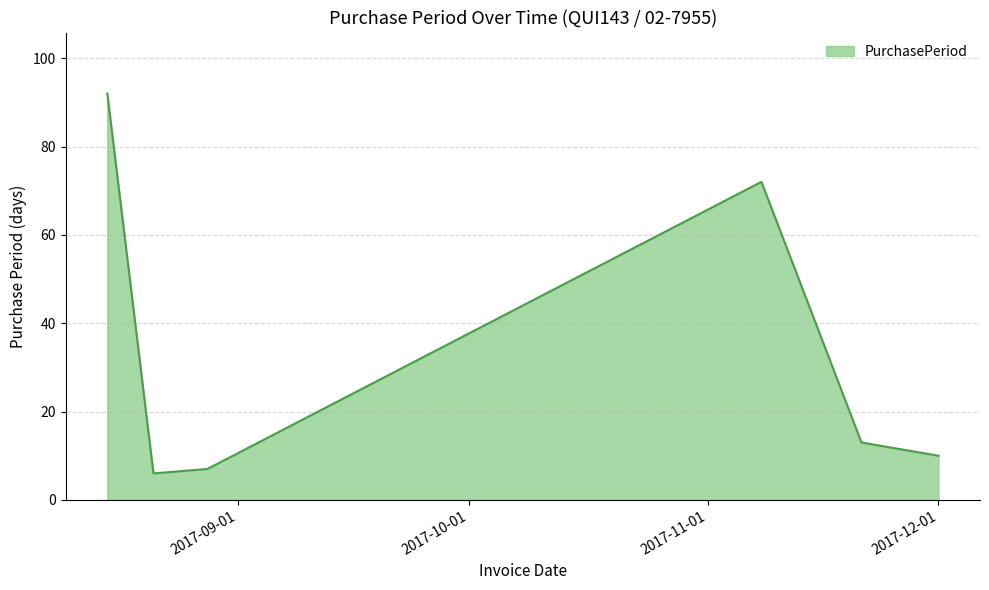

Reading left to right, transcribe all the data shown in this chart.

92	6	7	72	13	10